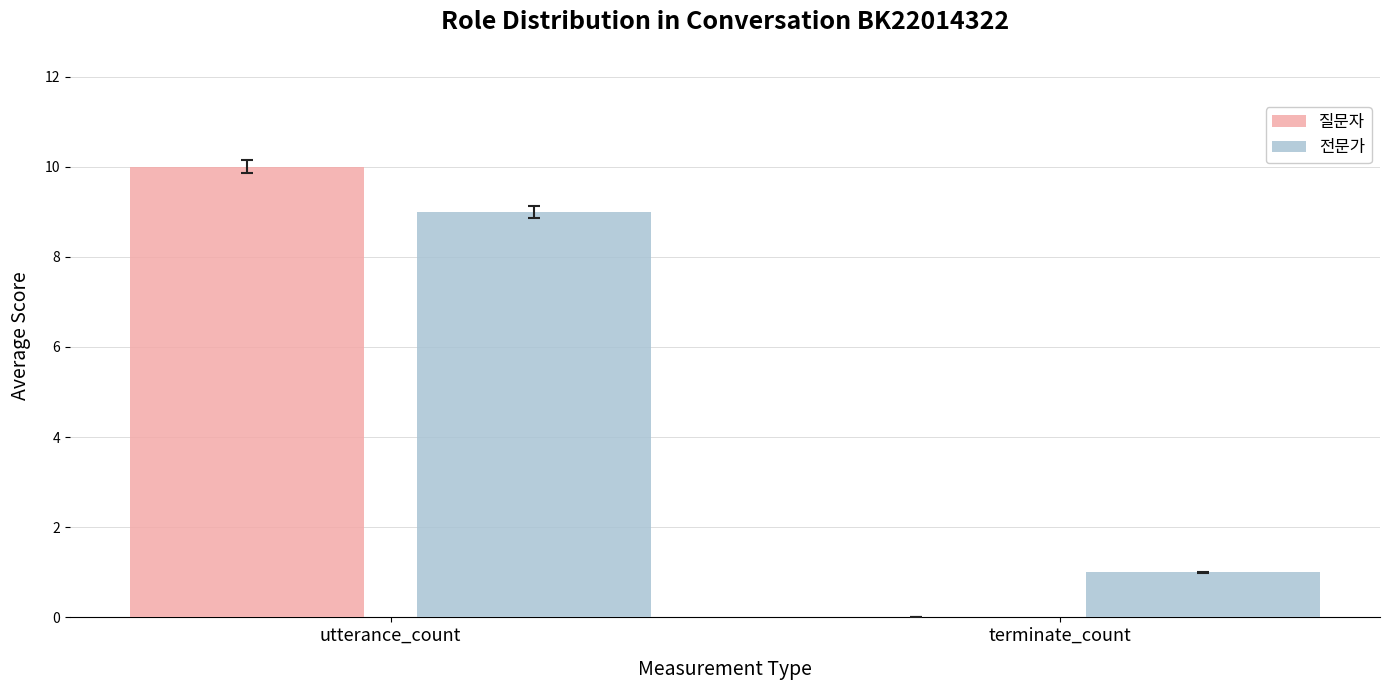

Reading right to left, extract all data points from this chart.

질문자: terminate_count=0	utterance_count=10
전문가: terminate_count=1	utterance_count=9